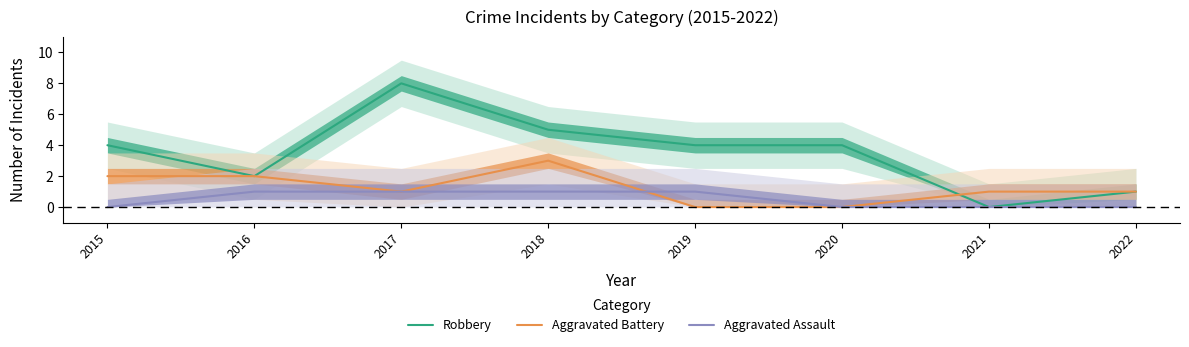

Reading right to left, list all the values displayed in this chart.

Robbery: 2022=1	2021=0	2020=4	2019=4	2018=5	2017=8	2016=2	2015=4
Aggravated Battery: 2022=1	2021=1	2020=0	2019=0	2018=3	2017=1	2016=2	2015=2
Aggravated Assault: 2022=0	2021=0	2020=0	2019=1	2018=1	2017=1	2016=1	2015=0